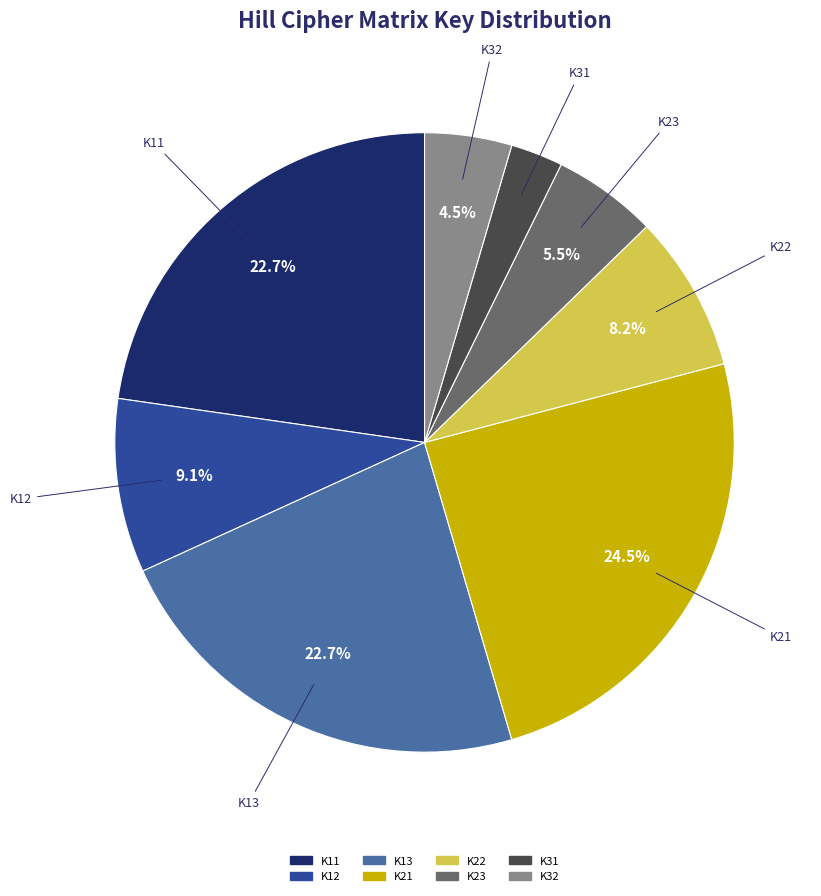

Does K31 account for over 50% of the chart?

No